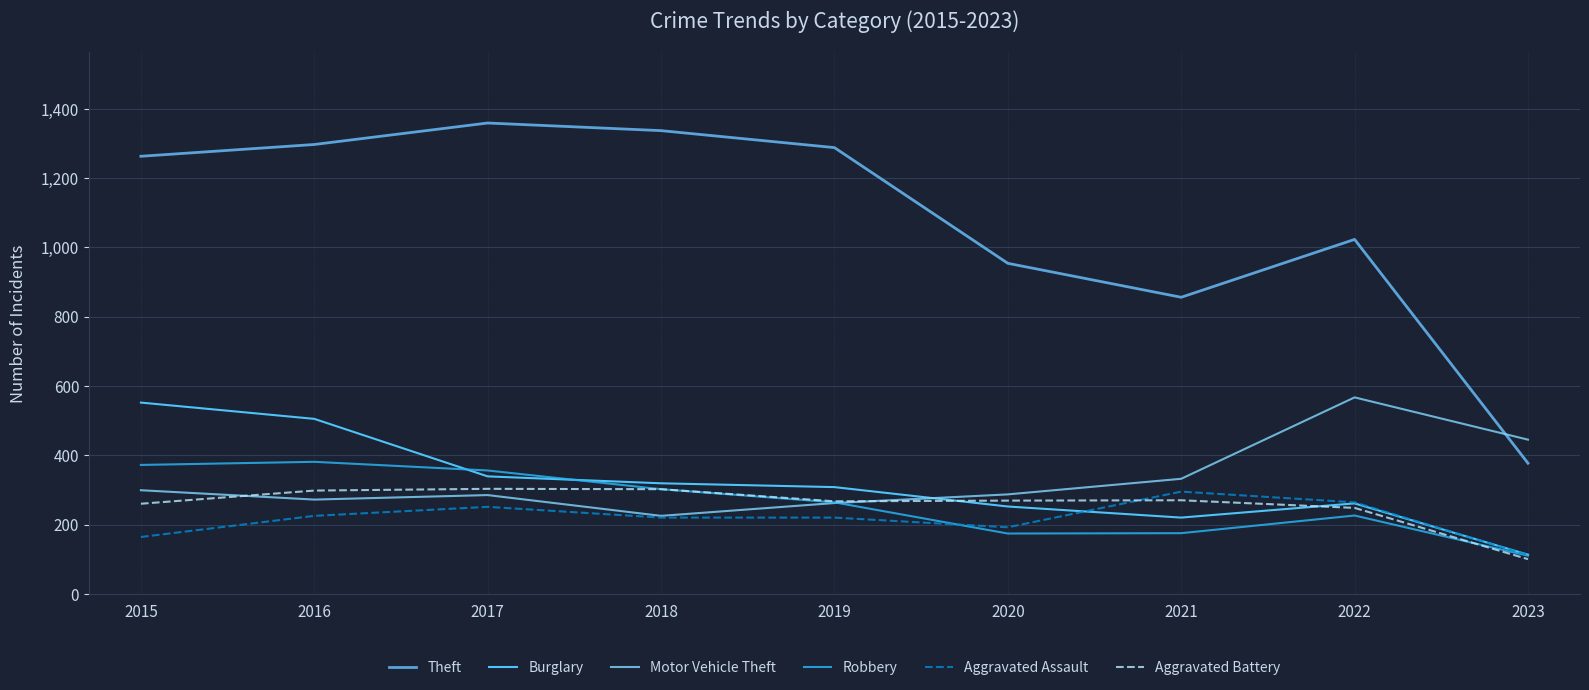

Read the Theft value at 2017.

1359